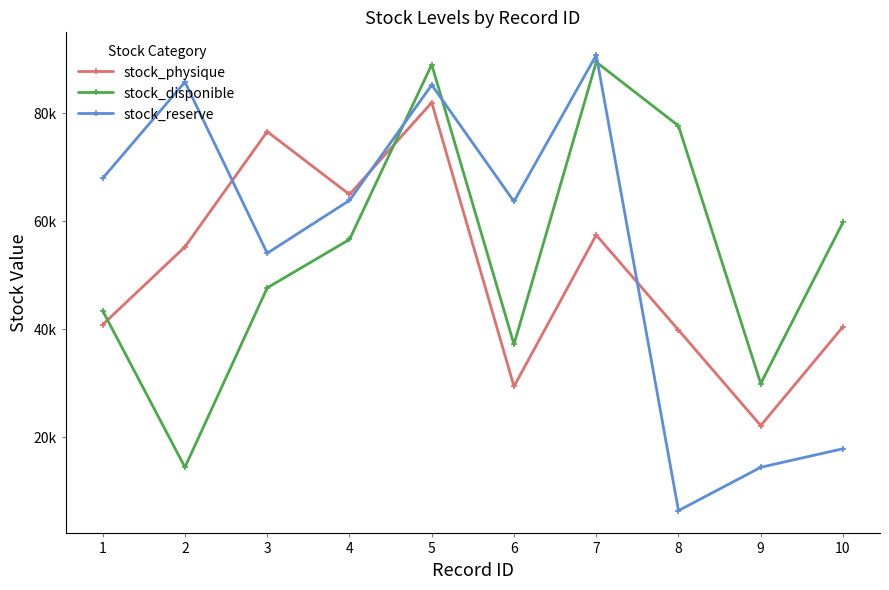

How many interior local valleys does the stock_physique series have?

3